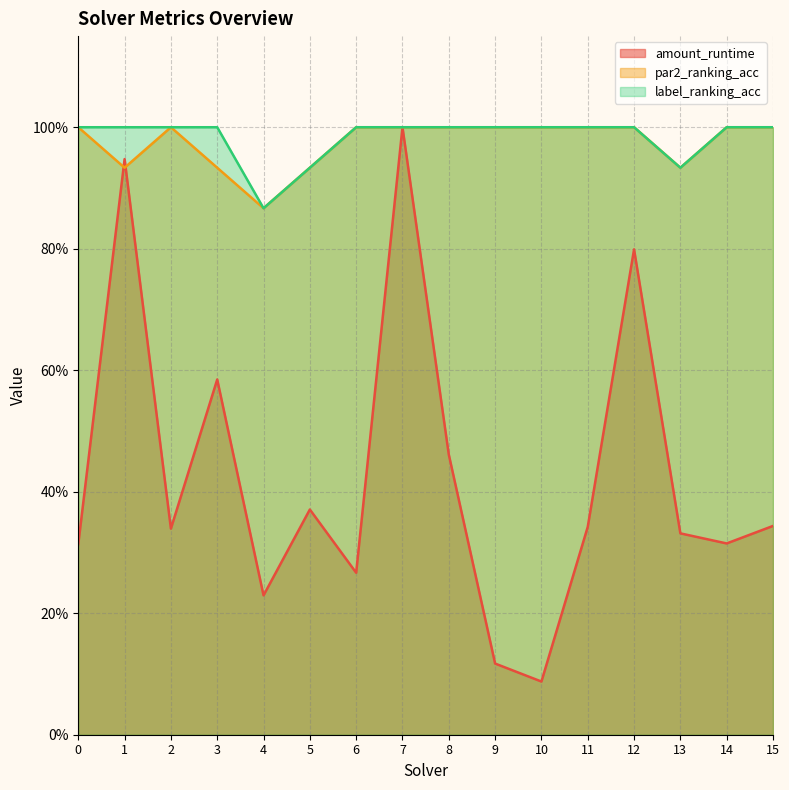

True or false: amount_runtime has a value of 0.3 at 11.

True